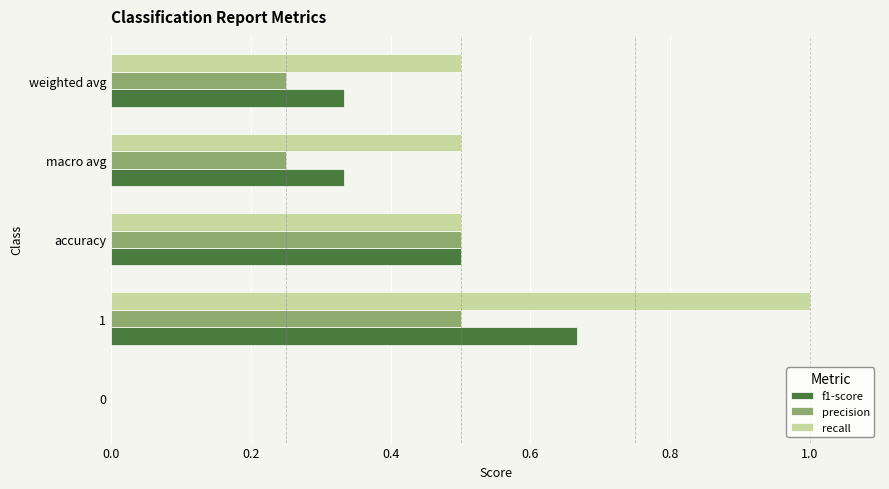

What is the greatest value displayed?

1.0